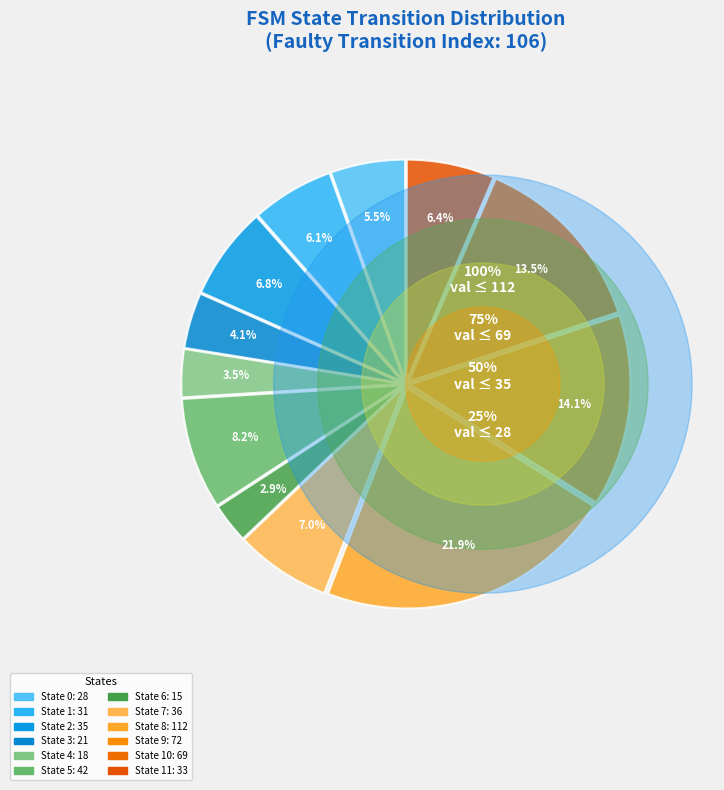

How many slices are in this pie chart?

12